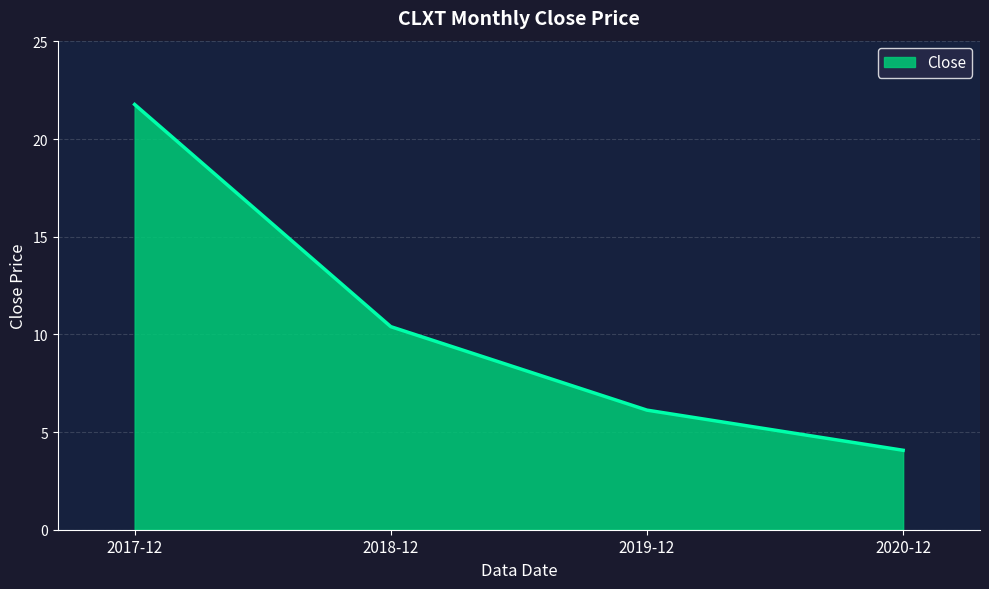

What position from the left is 2017-12?

1